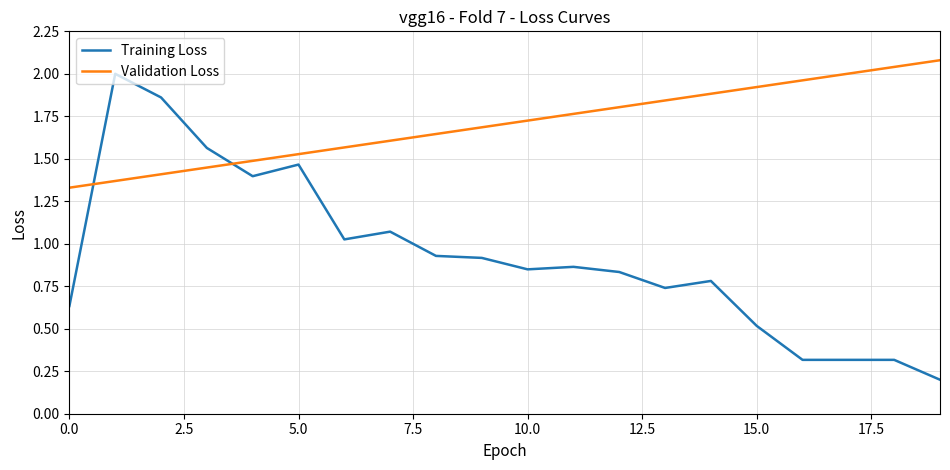

What is the greatest value displayed?

2.1